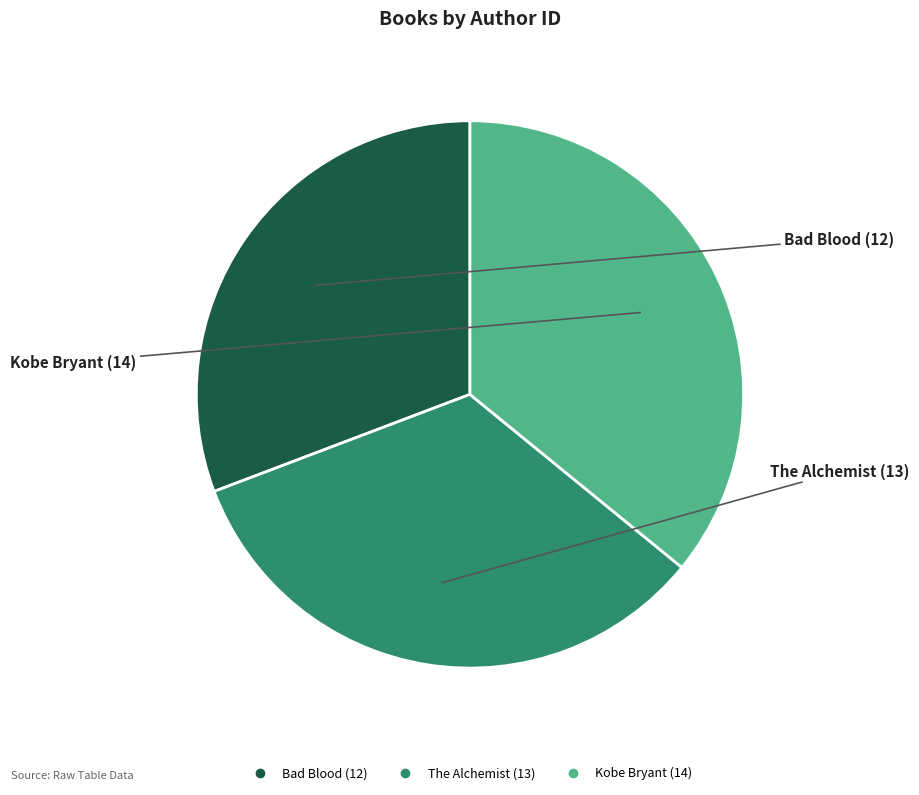

What is the smallest slice in the pie chart?

Bad Blood